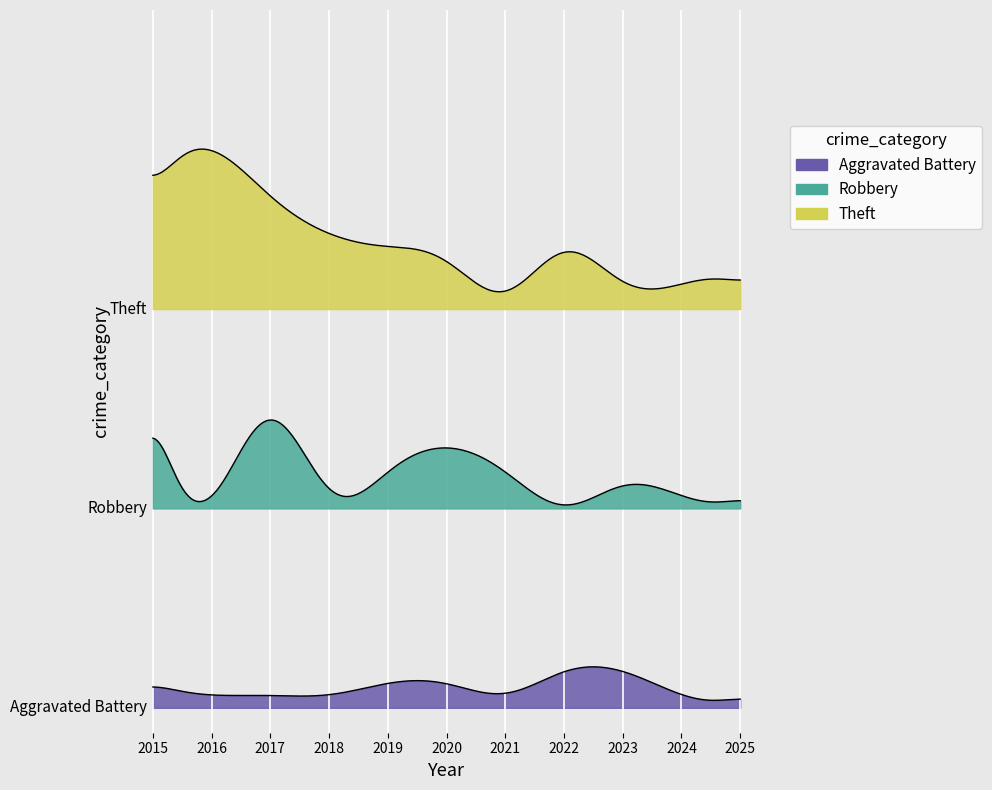

What is the total value across all series at 2019?

10